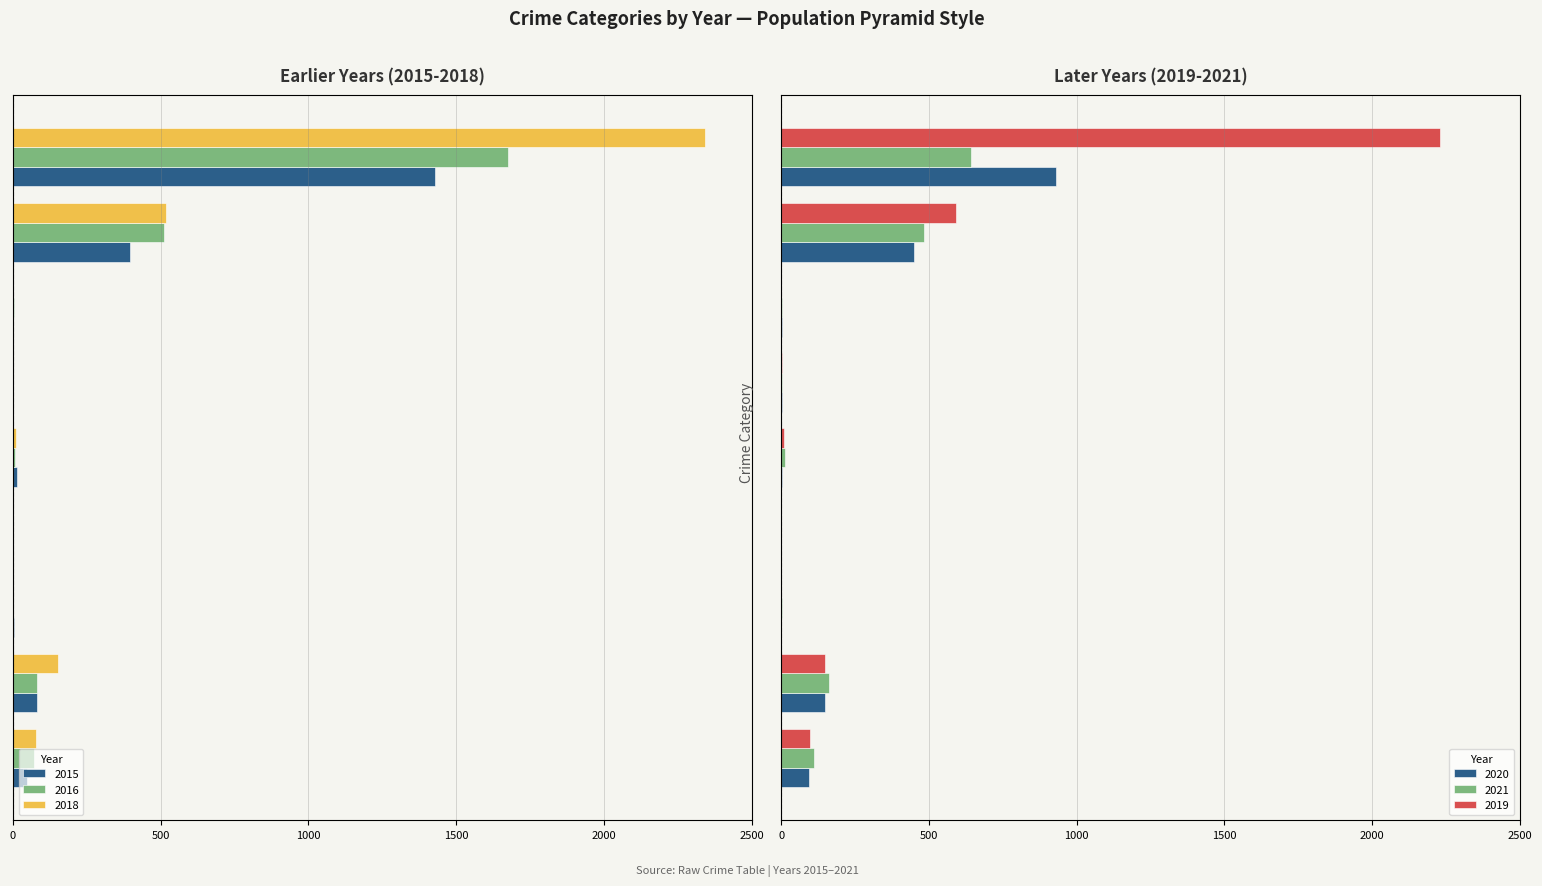

At which category does the chart reach its peak across all series?

Theft